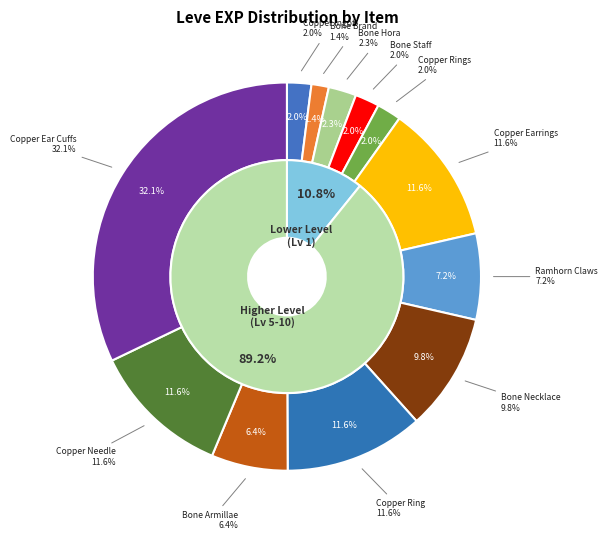

How many slices are in this pie chart?

12